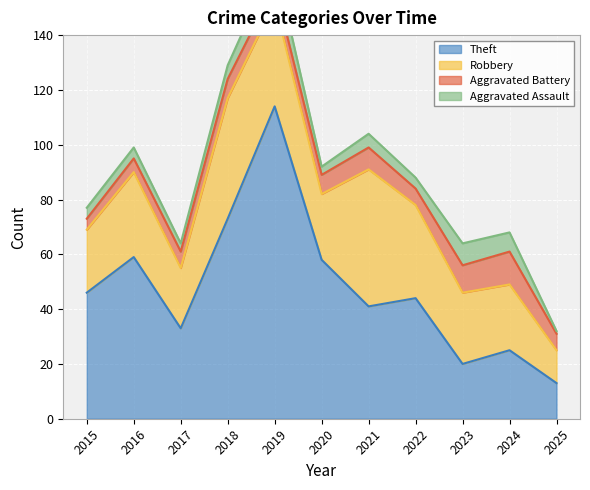

What is the value of the Robbery point at the 9th from the left?

26